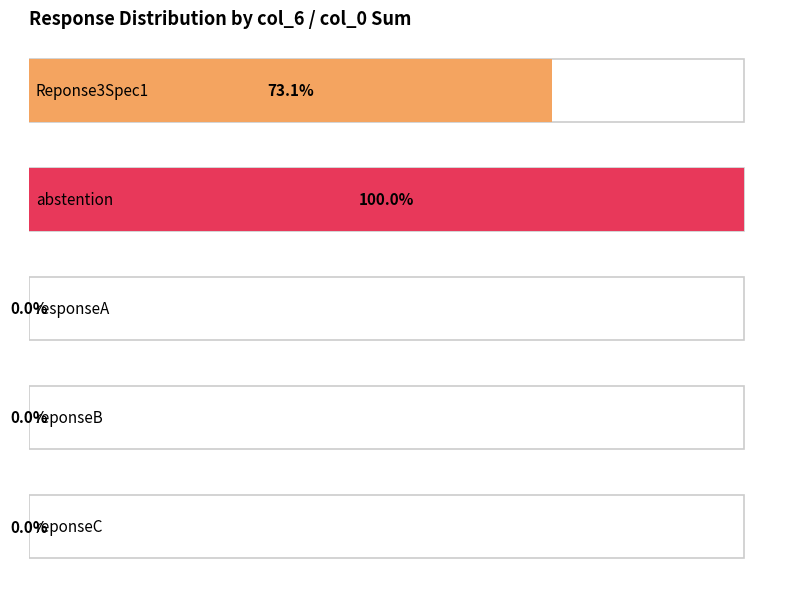

Which series has the widest spread of values?

Reponse3Spec1